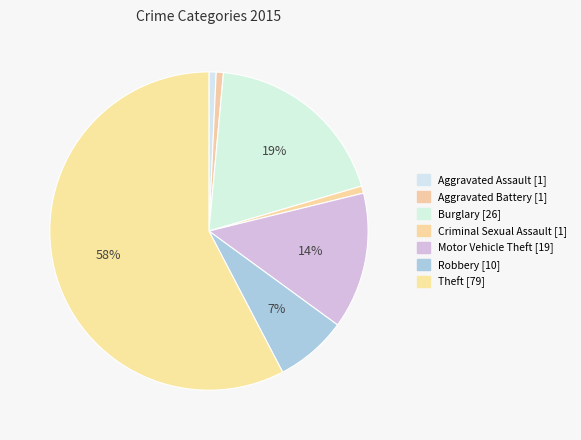

How many segments does this pie chart have?

7